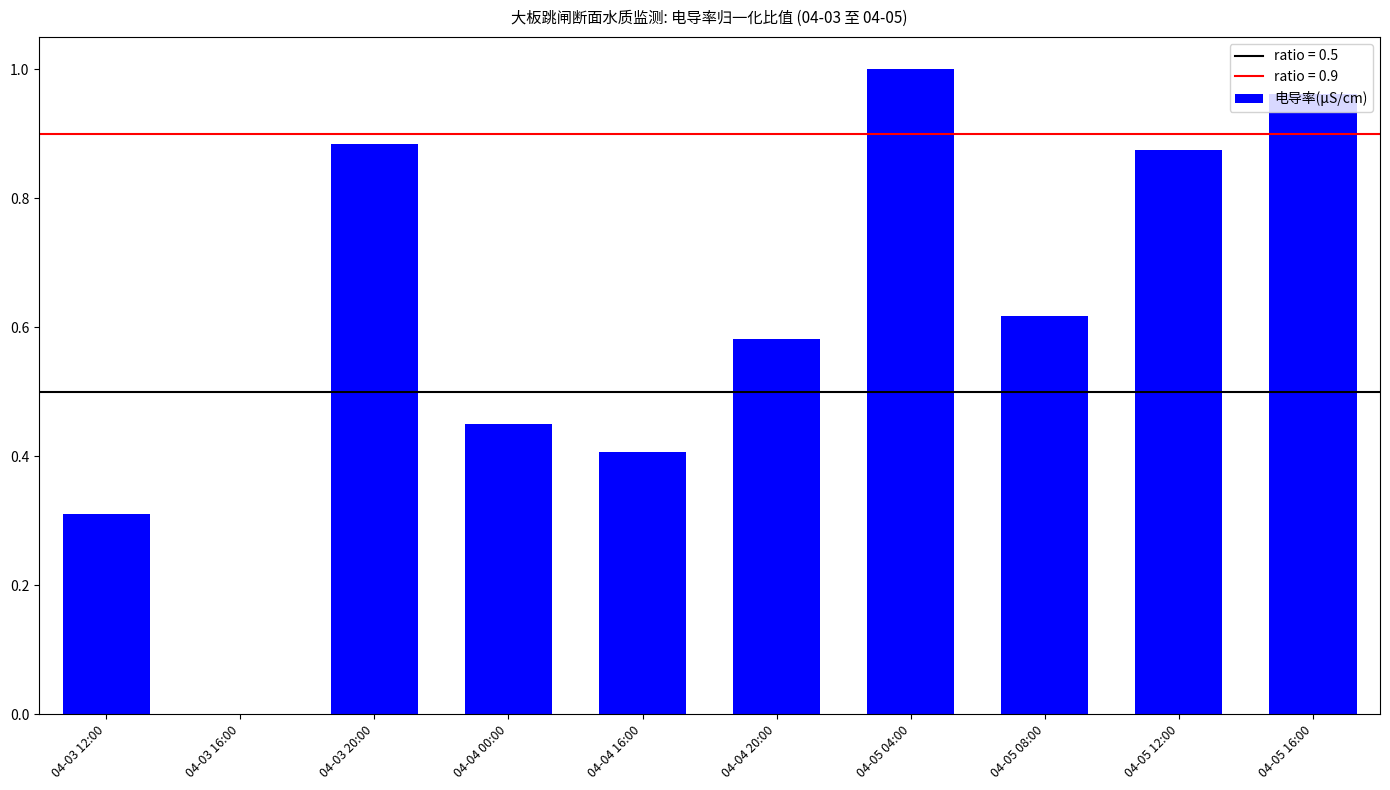

At which category does the chart reach its peak across all series?

04-05 04:00